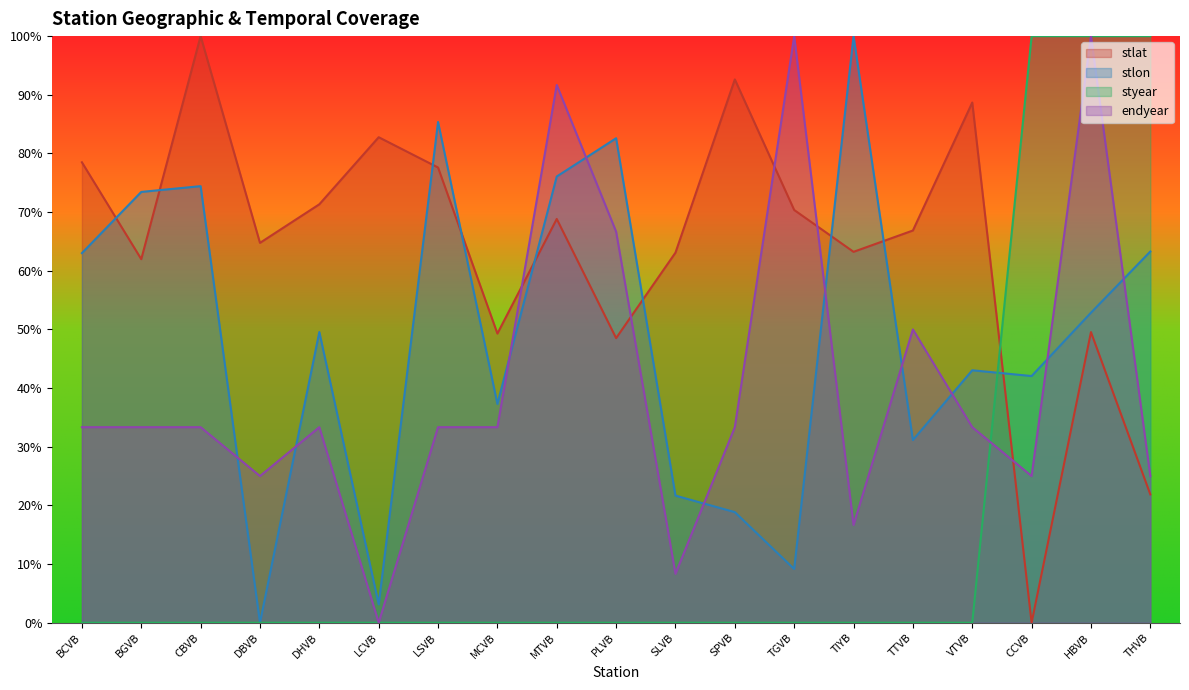

Which series has the largest total across all categories?

stlat